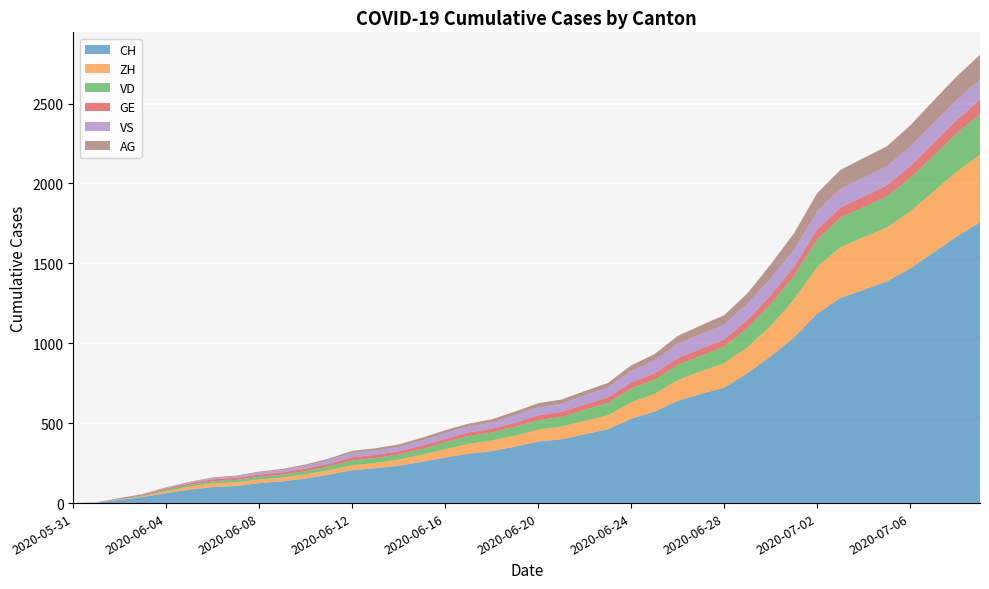

Reading right to left, list all the values displayed in this chart.

CH: 2020-07-09=1757	2020-07-08=1668	2020-07-07=1567	2020-07-06=1468	2020-07-05=1387	2020-07-04=1334	2020-07-03=1284	2020-07-02=1185	2020-07-01=1036	2020-06-30=918	2020-06-29=813	2020-06-28=722	2020-06-27=683	2020-06-26=640	2020-06-25=572	2020-06-24=528	2020-06-23=462	2020-06-22=431	2020-06-21=399	2020-06-20=385	2020-06-19=353	2020-06-18=325	2020-06-17=309	2020-06-16=285	2020-06-15=258	2020-06-14=234	2020-06-13=218	2020-06-12=206	2020-06-11=178	2020-06-10=154	2020-06-09=136	2020-06-08=125	2020-06-07=107	2020-06-06=100	2020-06-05=84	2020-06-04=62	2020-06-03=38	2020-06-02=20	2020-06-01=3	2020-05-31=0
ZH: 2020-07-09=424	2020-07-08=405	2020-07-07=382	2020-07-06=357	2020-07-05=338	2020-07-04=330	2020-07-03=317	2020-07-02=294	2020-07-01=238	2020-06-30=190	2020-06-29=162	2020-06-28=153	2020-06-27=142	2020-06-26=130	2020-06-25=111	2020-06-24=103	2020-06-23=87	2020-06-22=83	2020-06-21=80	2020-06-20=75	2020-06-19=68	2020-06-18=67	2020-06-17=62	2020-06-16=52	2020-06-15=45	2020-06-14=38	2020-06-13=33	2020-06-12=30	2020-06-11=28	2020-06-10=26	2020-06-09=23	2020-06-08=23	2020-06-07=23	2020-06-06=23	2020-06-05=19	2020-06-04=13	2020-06-03=5	2020-06-02=2	2020-06-01=0	2020-05-31=0
VD: 2020-07-09=252	2020-07-08=240	2020-07-07=224	2020-07-06=208	2020-07-05=195	2020-07-04=188	2020-07-03=185	2020-07-02=172	2020-07-01=147	2020-06-30=138	2020-06-29=121	2020-06-28=105	2020-06-27=97	2020-06-26=95	2020-06-25=89	2020-06-24=86	2020-06-23=77	2020-06-22=71	2020-06-21=60	2020-06-20=58	2020-06-19=56	2020-06-18=50	2020-06-17=48	2020-06-16=43	2020-06-15=35	2020-06-14=32	2020-06-13=31	2020-06-12=31	2020-06-11=24	2020-06-10=20	2020-06-09=19	2020-06-08=16	2020-06-07=15	2020-06-06=13	2020-06-05=11	2020-06-04=9	2020-06-03=6	2020-06-02=4	2020-06-01=0	2020-05-31=0
GE: 2020-07-09=91	2020-07-08=83	2020-07-07=79	2020-07-06=75	2020-07-05=68	2020-07-04=66	2020-07-03=63	2020-07-02=61	2020-07-01=56	2020-06-30=55	2020-06-29=51	2020-06-28=44	2020-06-27=43	2020-06-26=43	2020-06-25=40	2020-06-24=38	2020-06-23=36	2020-06-22=32	2020-06-21=31	2020-06-20=31	2020-06-19=27	2020-06-18=23	2020-06-17=23	2020-06-16=22	2020-06-15=22	2020-06-14=20	2020-06-13=20	2020-06-12=20	2020-06-11=16	2020-06-10=16	2020-06-09=14	2020-06-08=14	2020-06-07=13	2020-06-06=13	2020-06-05=10	2020-06-04=8	2020-06-03=6	2020-06-02=4	2020-06-01=1	2020-05-31=0
VS: 2020-07-09=128	2020-07-08=126	2020-07-07=126	2020-07-06=123	2020-07-05=120	2020-07-04=118	2020-07-03=116	2020-07-02=112	2020-07-01=108	2020-06-30=105	2020-06-29=101	2020-06-28=93	2020-06-27=92	2020-06-26=88	2020-06-25=80	2020-06-24=72	2020-06-23=62	2020-06-22=56	2020-06-21=52	2020-06-20=50	2020-06-19=46	2020-06-18=38	2020-06-17=37	2020-06-16=36	2020-06-15=32	2020-06-14=27	2020-06-13=27	2020-06-12=27	2020-06-11=23	2020-06-10=19	2020-06-09=15	2020-06-08=14	2020-06-07=9	2020-06-06=7	2020-06-05=6	2020-06-04=4	2020-06-03=2	2020-06-02=2	2020-06-01=1	2020-05-31=0
AG: 2020-07-09=153	2020-07-08=147	2020-07-07=140	2020-07-06=132	2020-07-05=125	2020-07-04=123	2020-07-03=120	2020-07-02=116	2020-07-01=103	2020-06-30=88	2020-06-29=65	2020-06-28=59	2020-06-27=55	2020-06-26=50	2020-06-25=40	2020-06-24=35	2020-06-23=28	2020-06-22=28	2020-06-21=26	2020-06-20=26	2020-06-19=23	2020-06-18=21	2020-06-17=18	2020-06-16=18	2020-06-15=17	2020-06-14=16	2020-06-13=14	2020-06-12=13	2020-06-11=10	2020-06-10=7	2020-06-09=7	2020-06-08=5	2020-06-07=5	2020-06-06=5	2020-06-05=3	2020-06-04=3	2020-06-03=1	2020-06-02=0	2020-06-01=0	2020-05-31=0